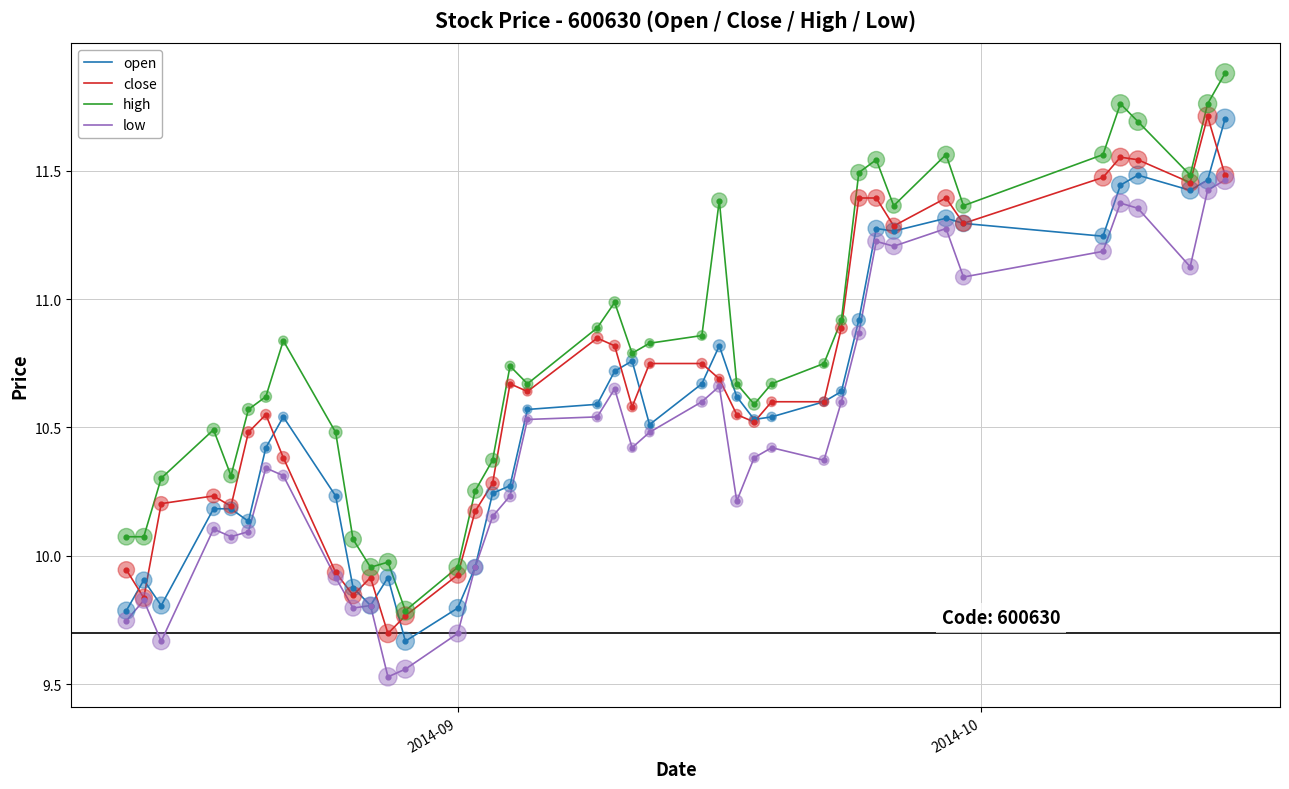

List the series in order of their overall mean, highest first.

high, close, open, low